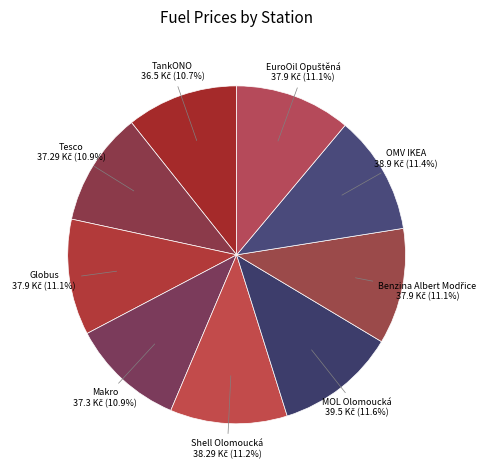

Which category has the smallest portion of the pie?

TankONO